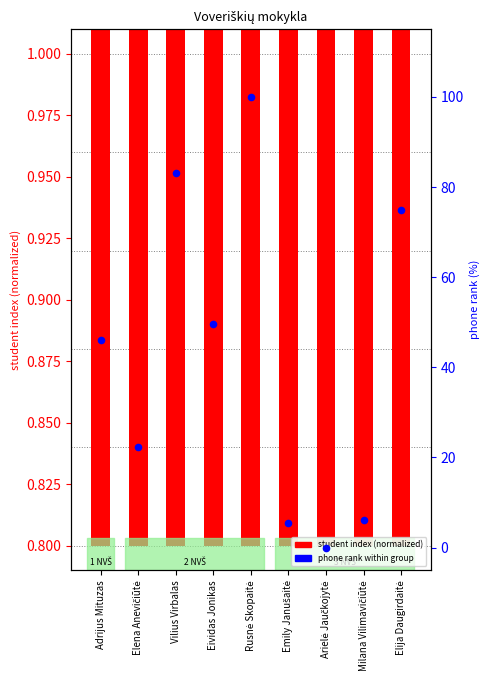

Which series contains the highest Y value?

phone rank within group